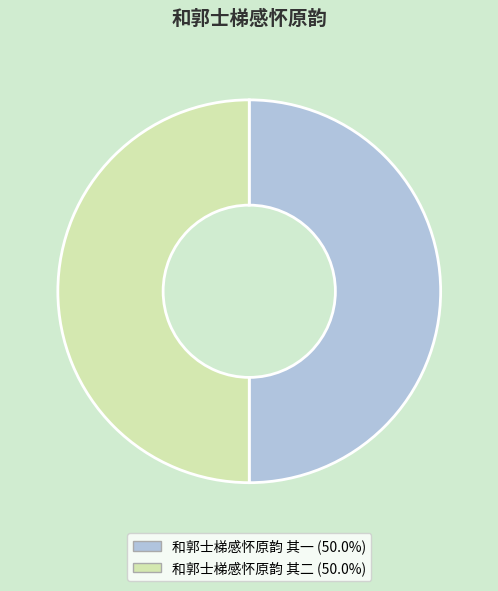

Approximately how many times larger is the value at 和郭士梯感怀原韵 其一 compared to 和郭士梯感怀原韵 其二?

1.0